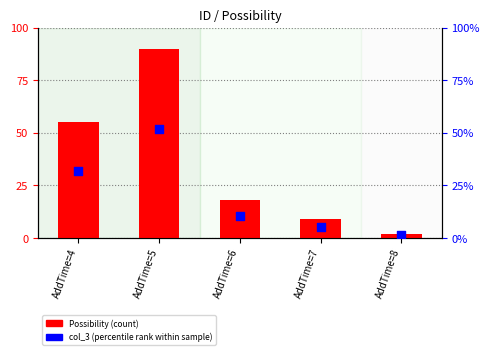

Which series has the largest total across all categories?

Possibility (count)